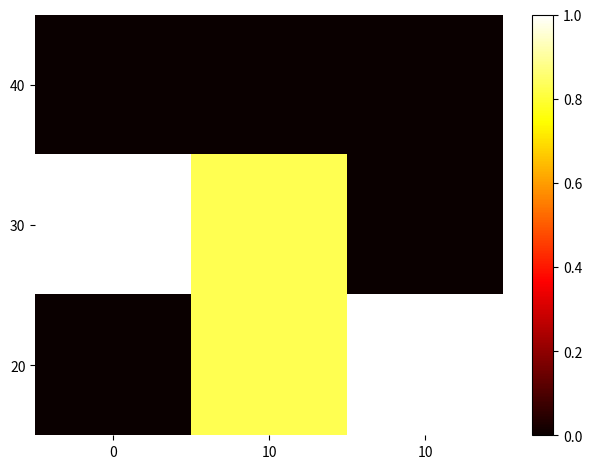

Reading right to left, extract all data points from this chart.

40: 10=0.0	10=0.0	0=0.0
30: 10=0.0	10=0.8	0=1.0
20: 10=1.0	10=0.8	0=0.0